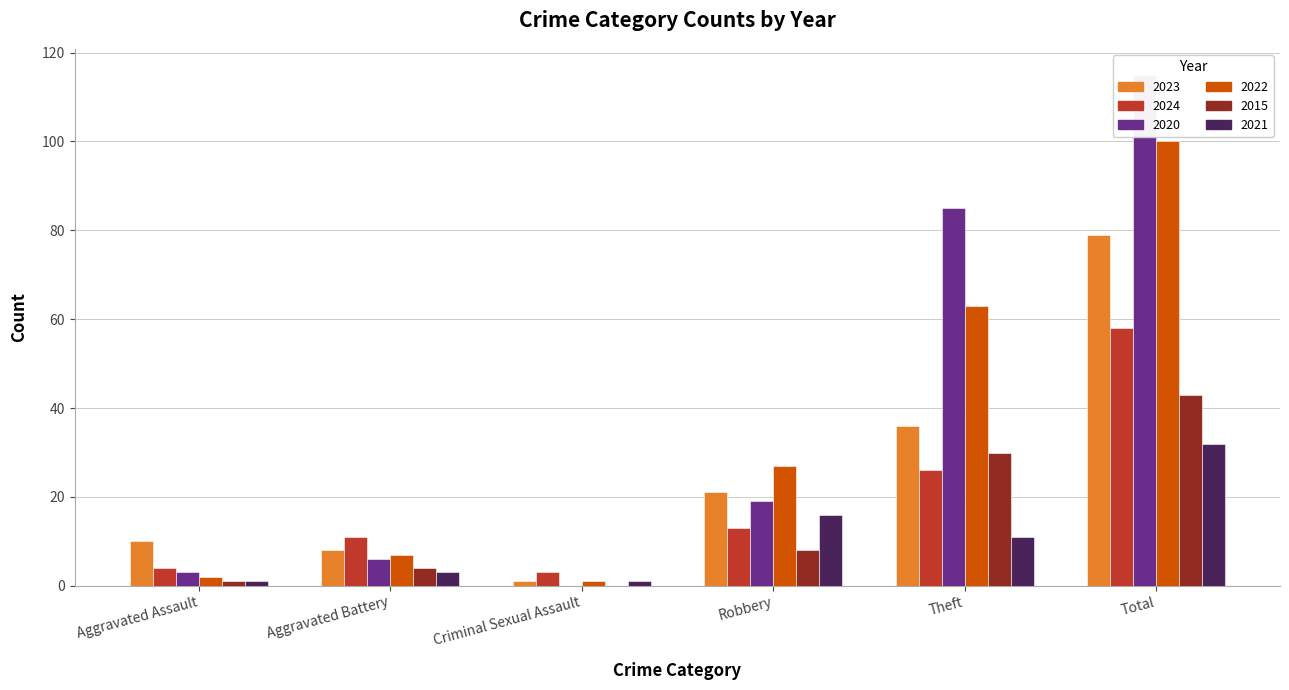

Between Aggravated Battery and Criminal Sexual Assault, which is larger?

Aggravated Battery